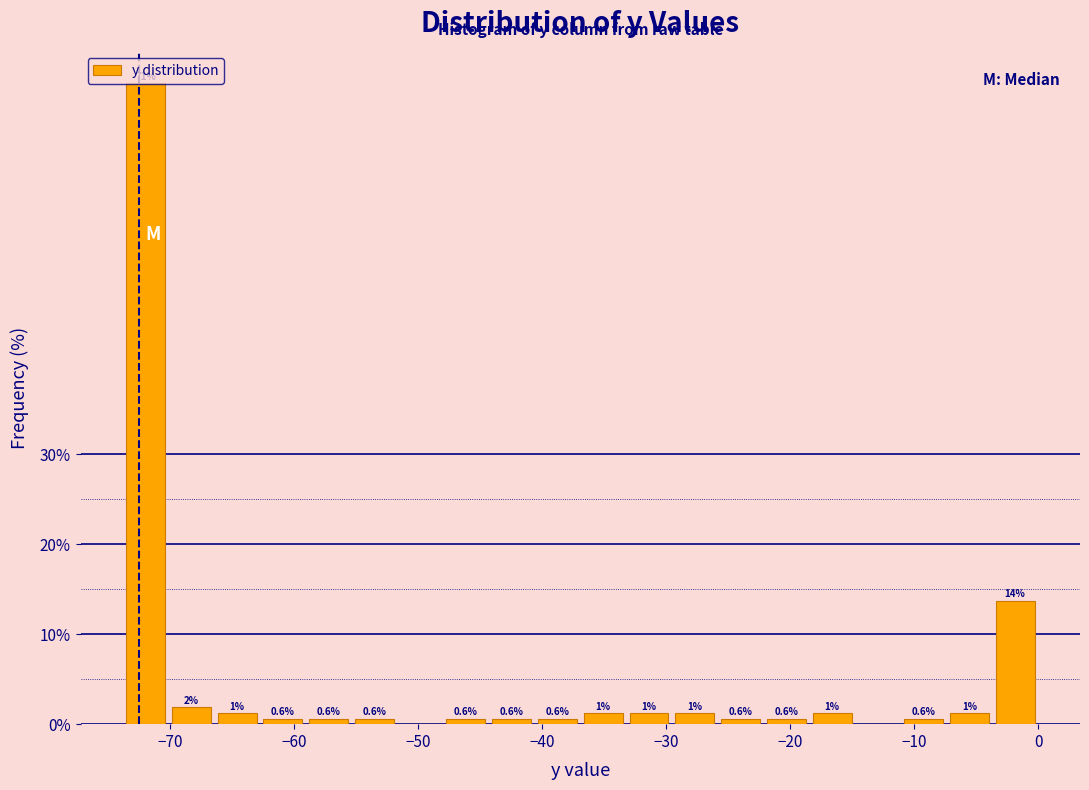

Around what value on the x-axis is the tallest bar? Give the approximate position of its centre, as read against the axis.

-72